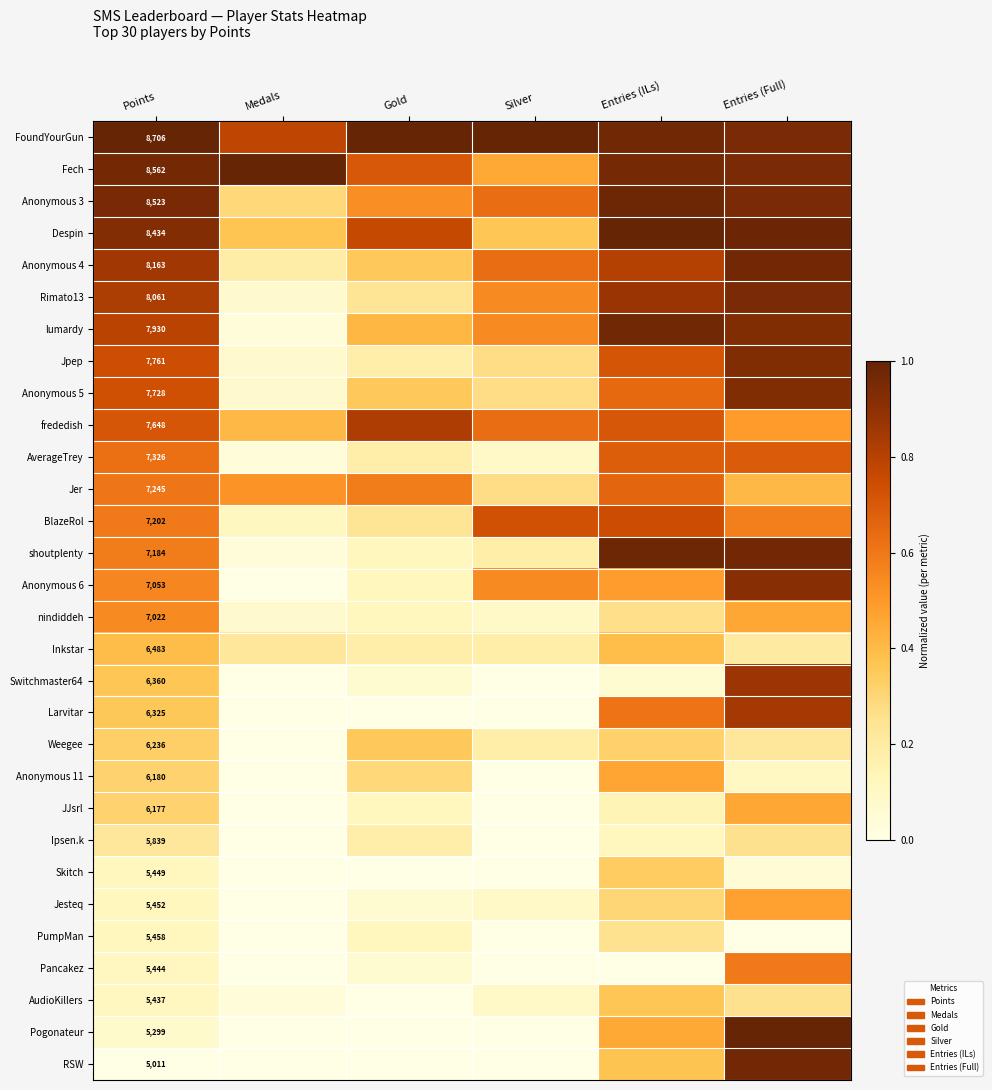

At which category does the chart reach its peak across all series?

Points